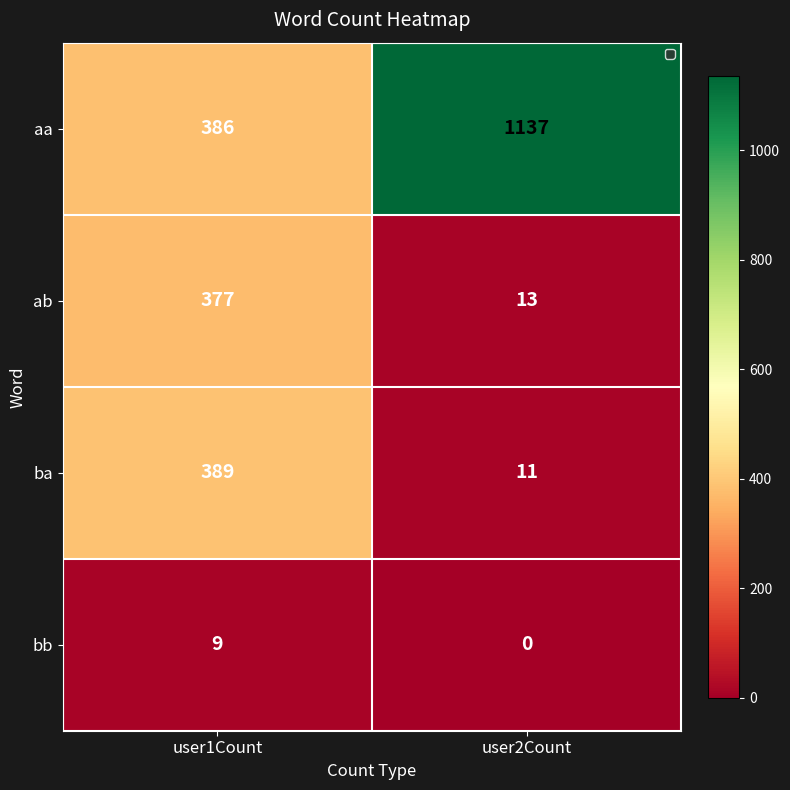

Where is bb nearest to the value 4?

user2Count